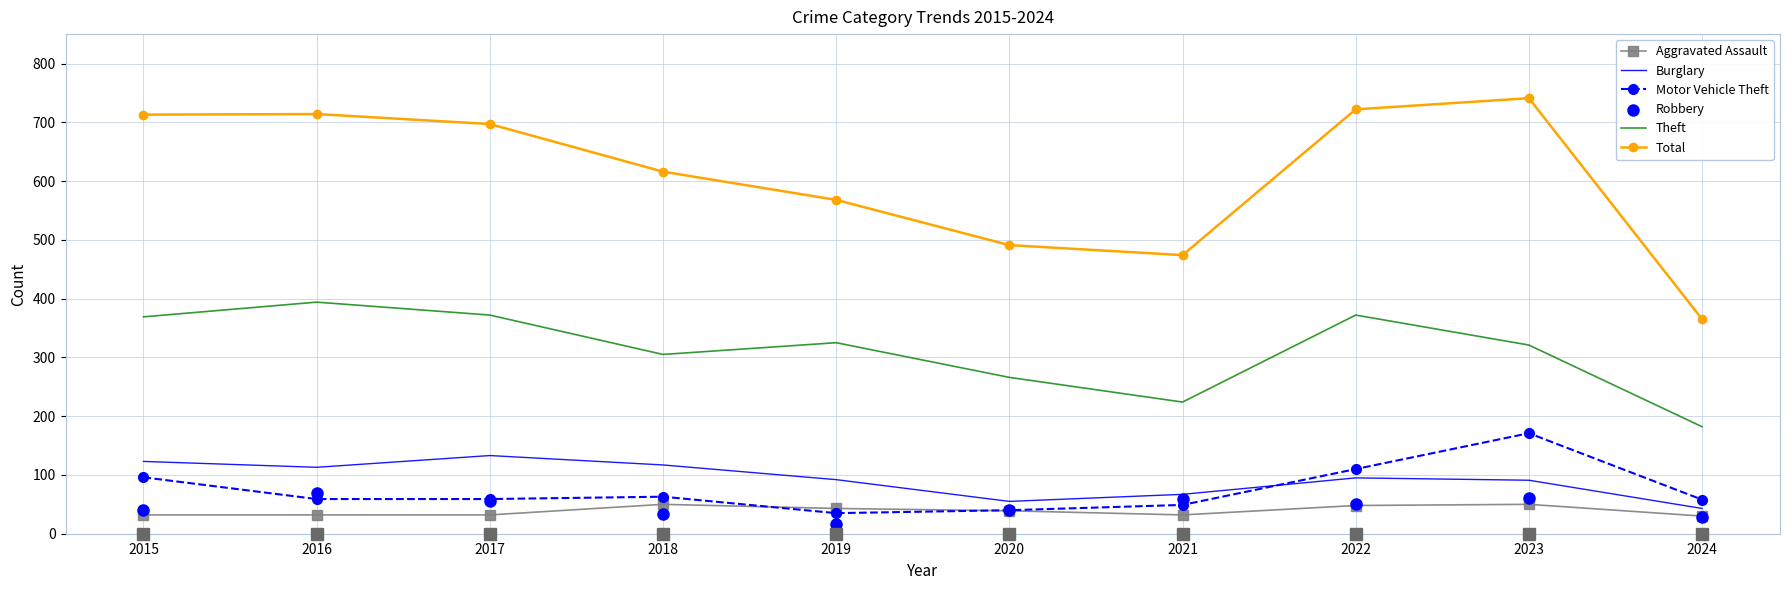

Which series has the largest total across all categories?

Total